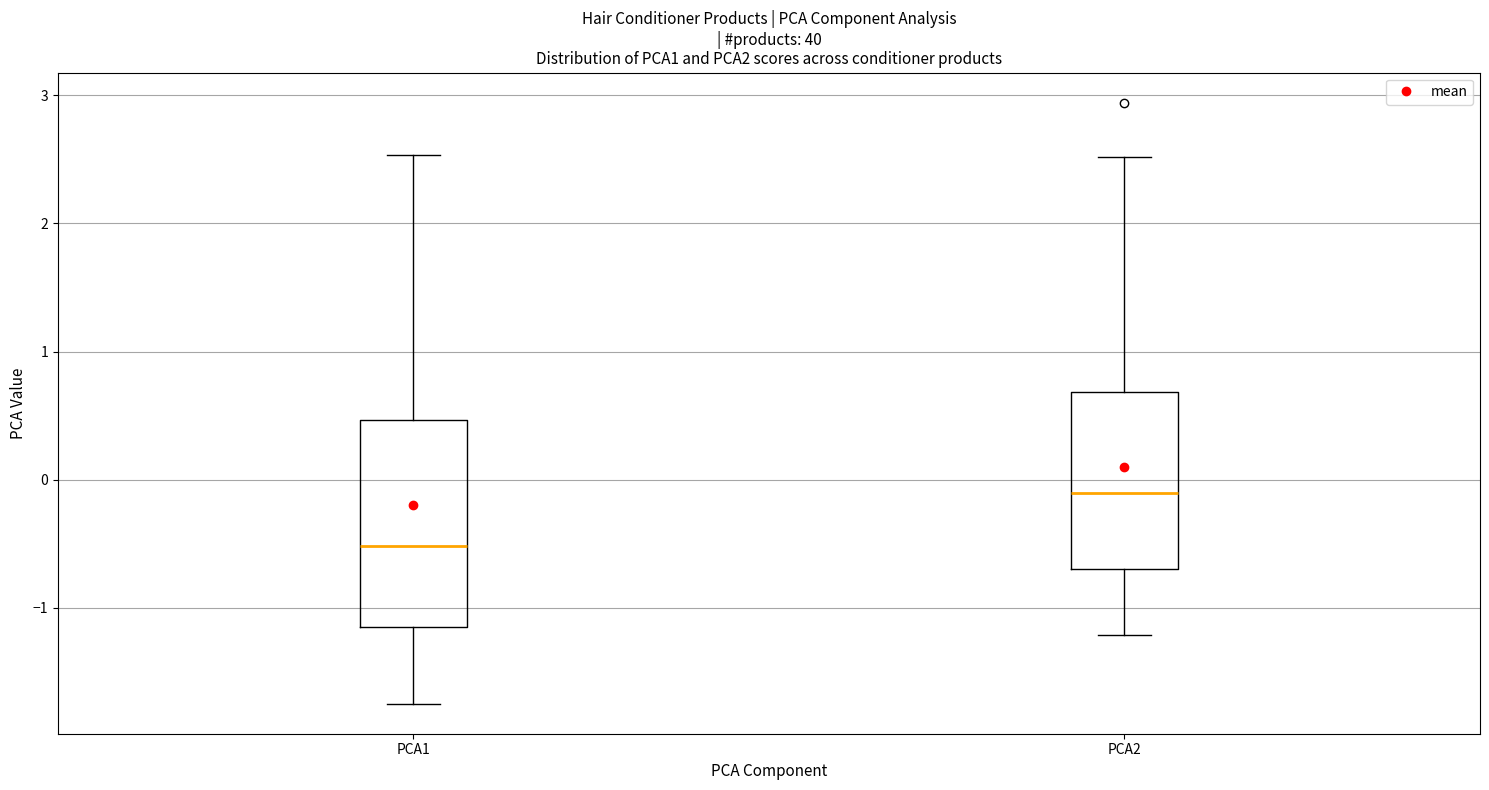

Where is the upper edge of the box for PCA1 on the y-axis? The values are not printed on the chart, so give them approximately, as read against the axis.

0.5